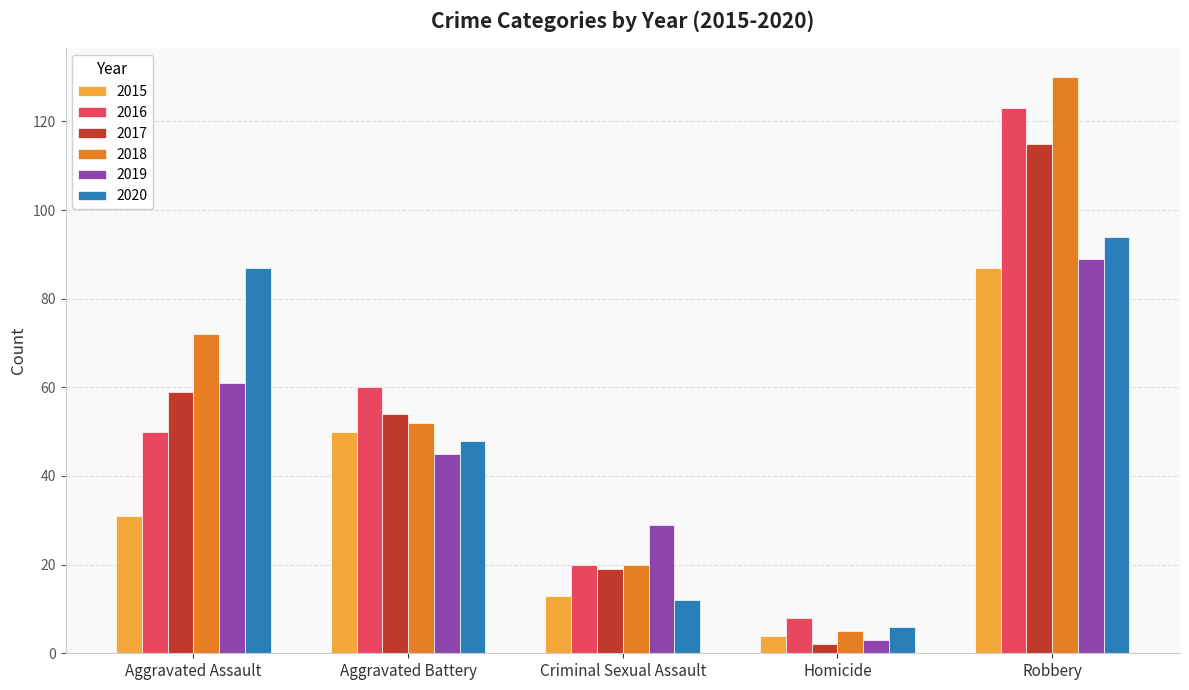

Which category has the lowest value across all series?

Homicide